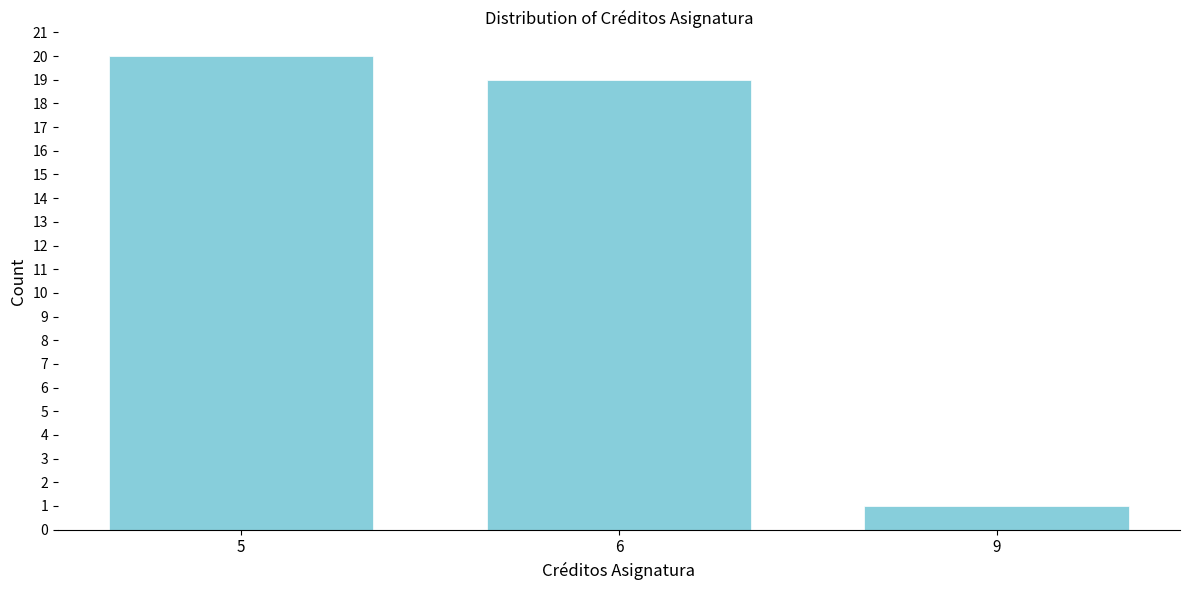

Reading left to right, what are all the values shown in this chart?

5=20	6=19	9=1